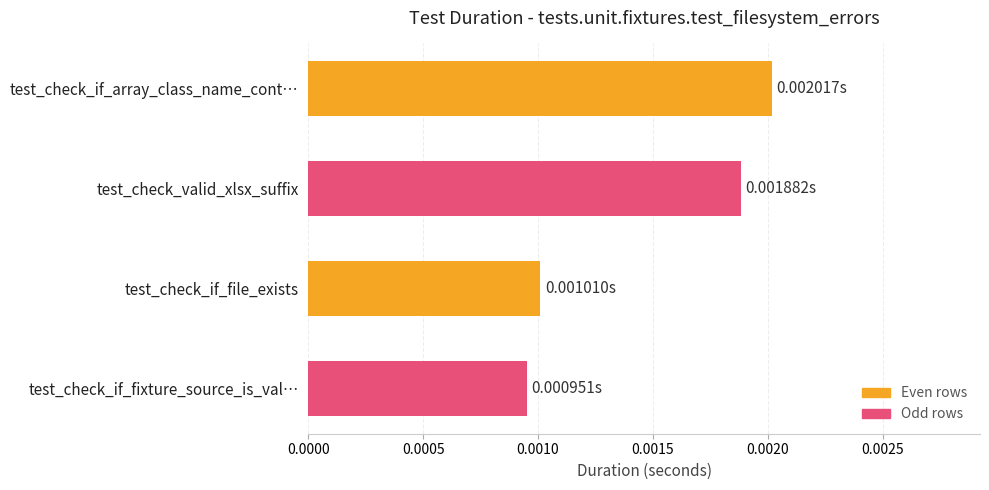

List the labels in order of value, smallest first.

test_check_if_fixture_source_is_val…, test_check_if_file_exists, test_check_valid_xlsx_suffix, test_check_if_array_class_name_cont…